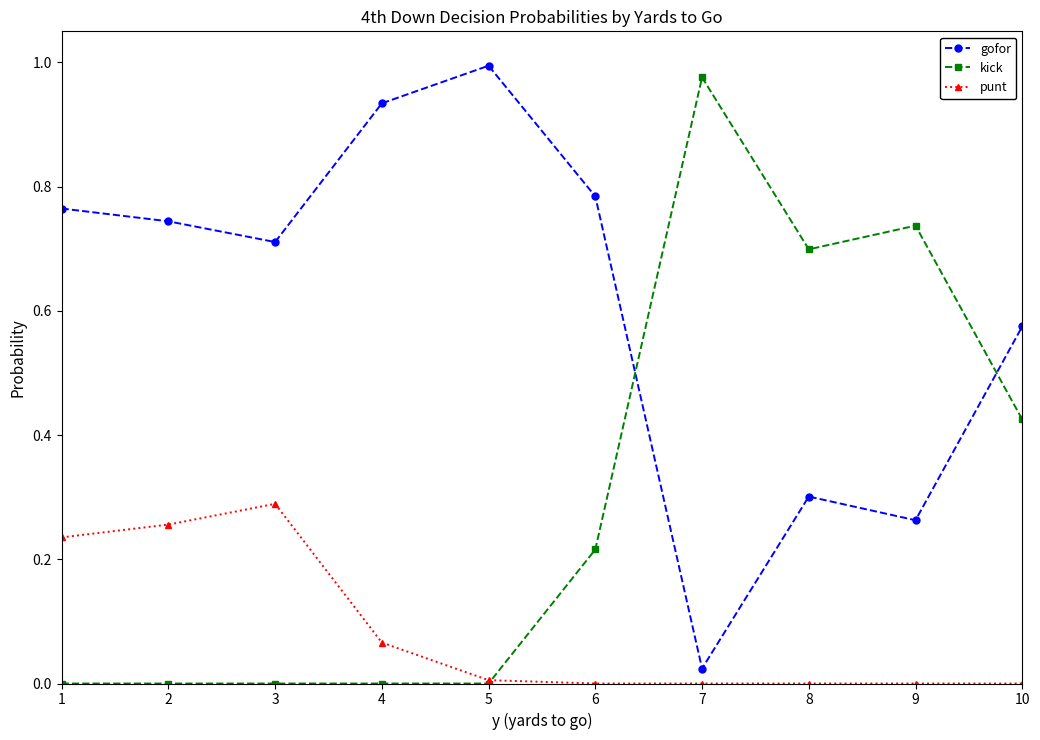

At how many categories does at least one series exceed 0?

10